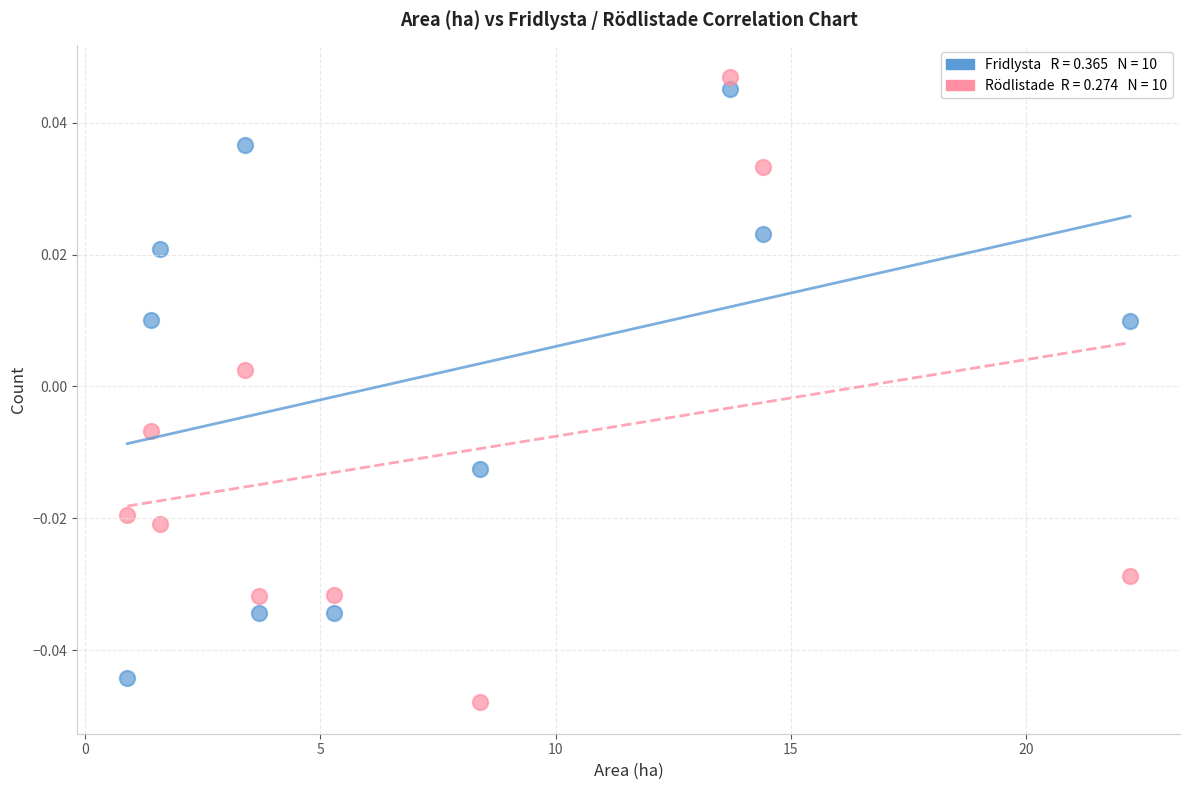

Across all data points, what is the range of X values (max minus min)?

21.3